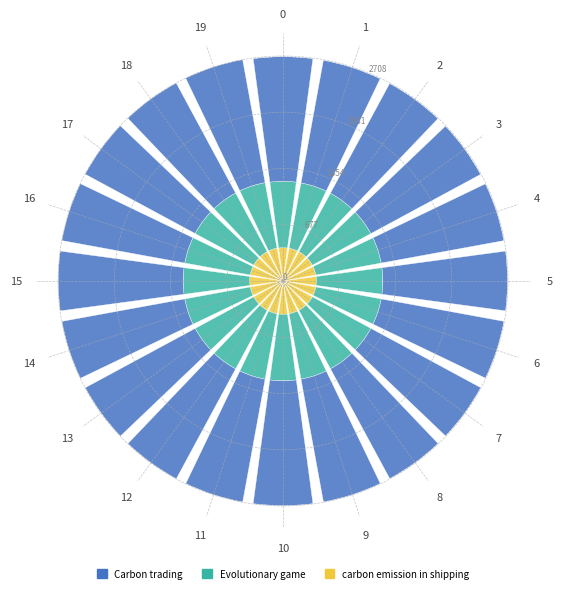

What is the maximum value for carbon emission in shipping?

401.6